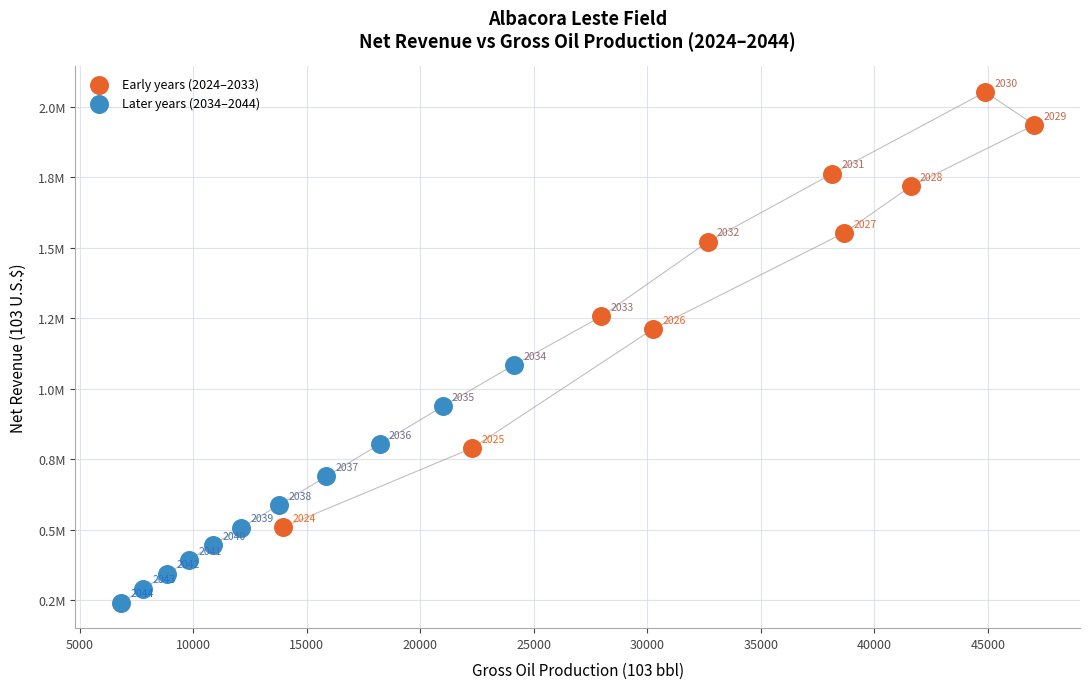

Which series has the widest spread of Y values?

Early years (2024–2033)